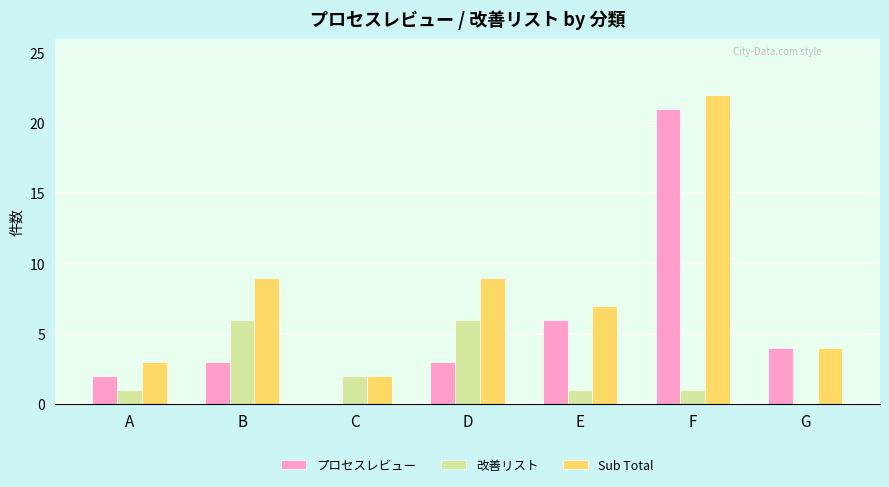

What is the total value across all series at F?

44